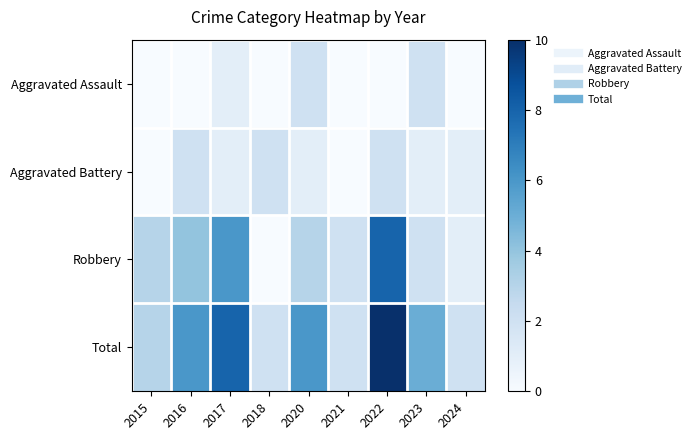

Which series has the largest total across all categories?

Total